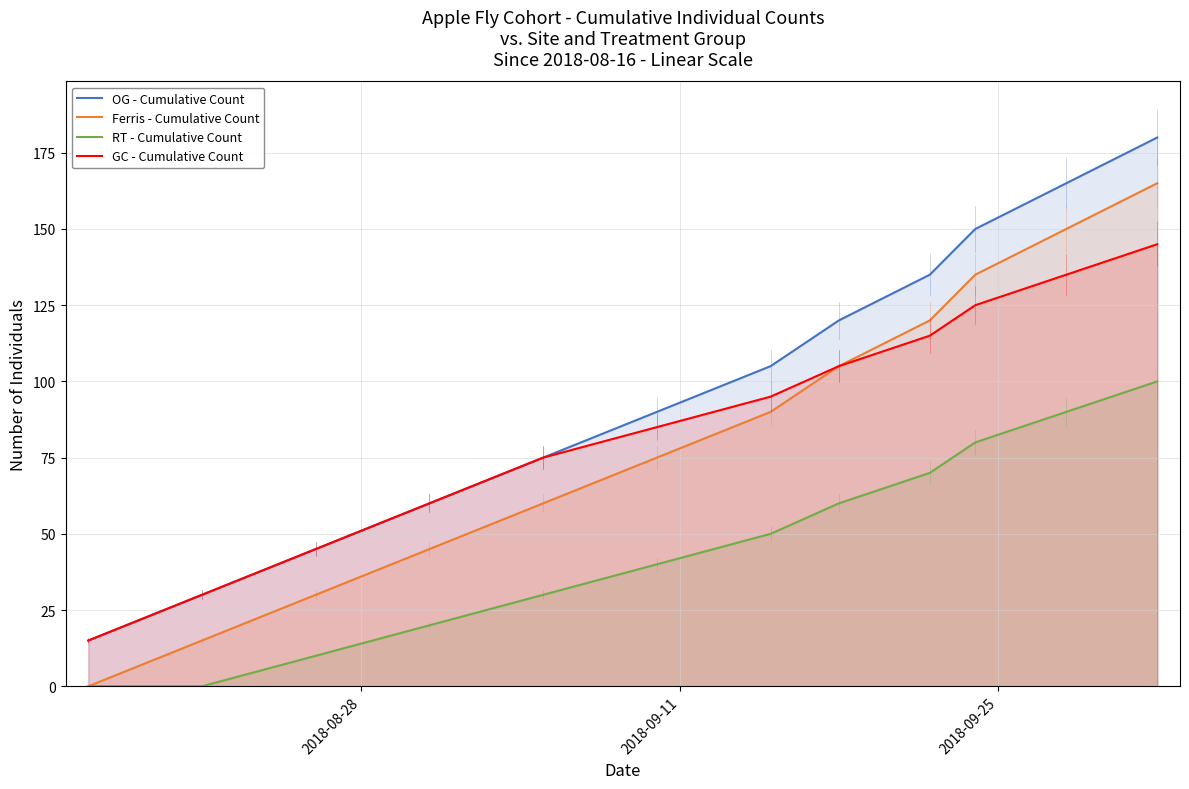

True or false: OG - Cumulative Count and Ferris - Cumulative Count intersect in this chart.

False